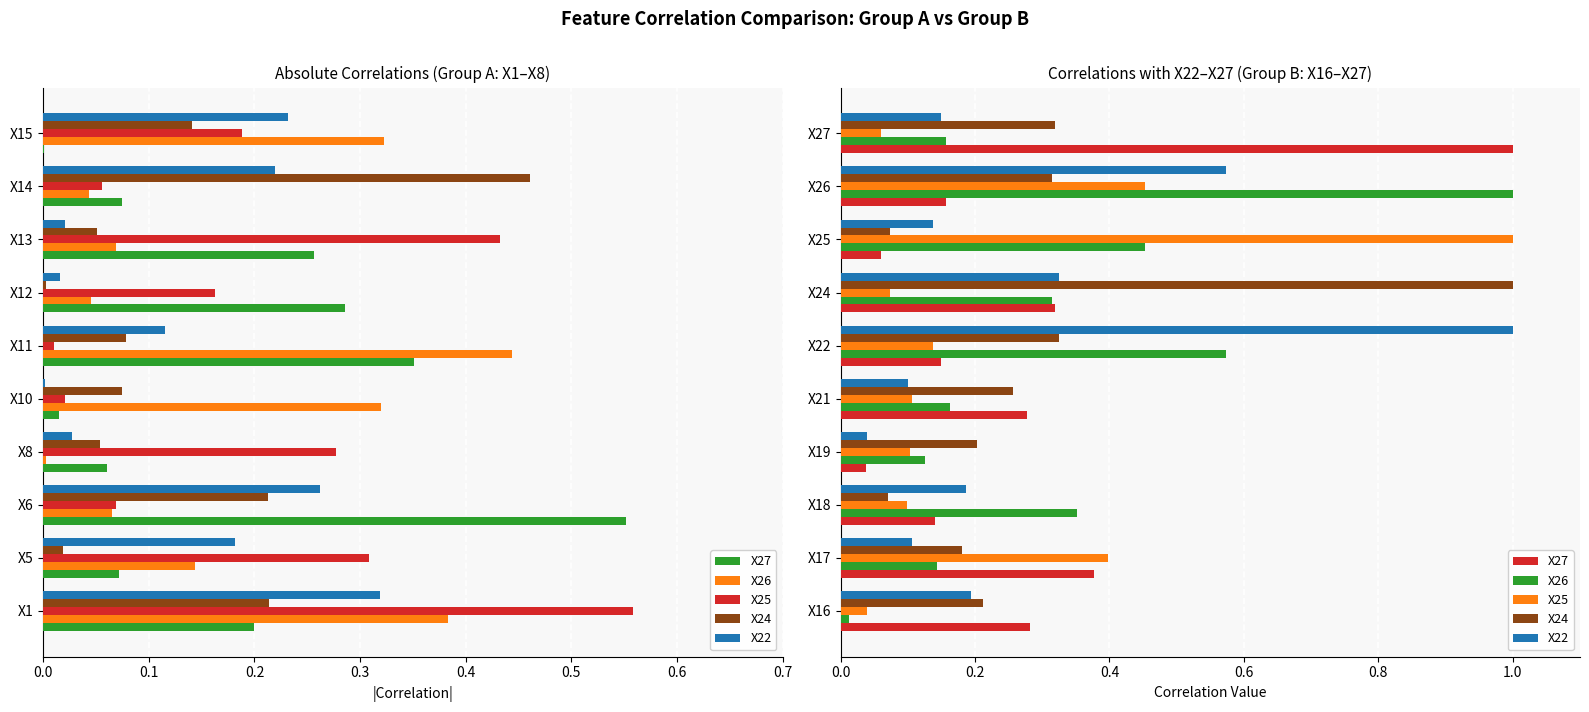

Which series has the largest total across all categories?

X26